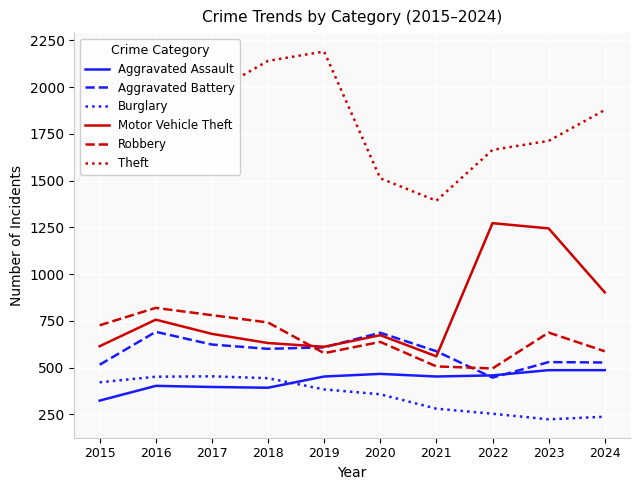

Does the chart have visible grid lines?

Yes